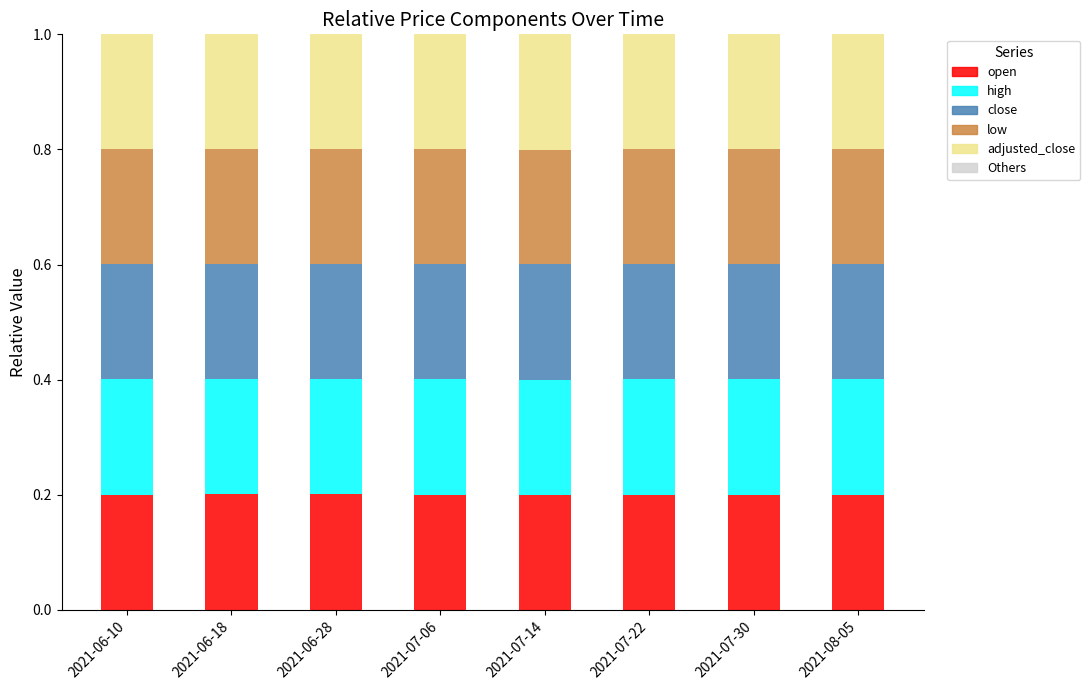

What is the total value across all series at 2021-07-14?

1.0